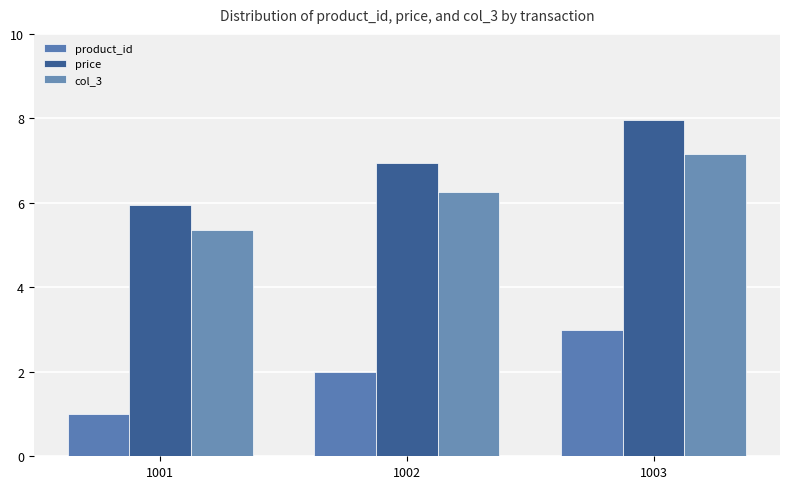

What is the smallest value displayed?

1.0